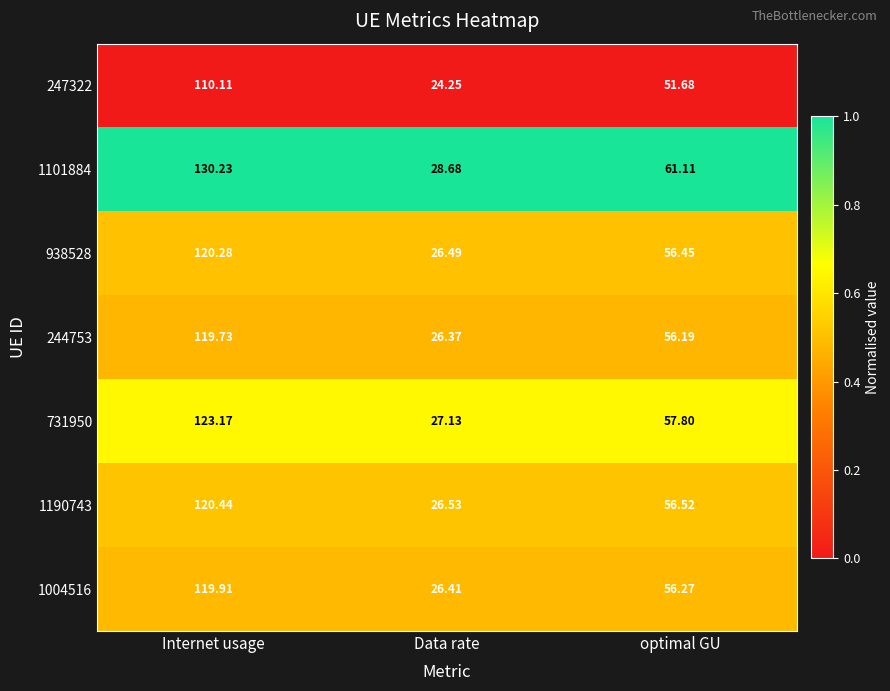

At which label does 1101884 reach its peak?

Internet usage